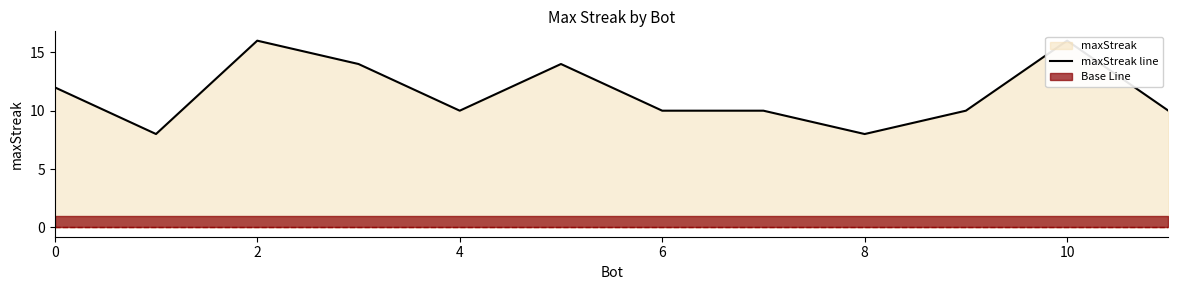

Does the chart have visible grid lines?

No